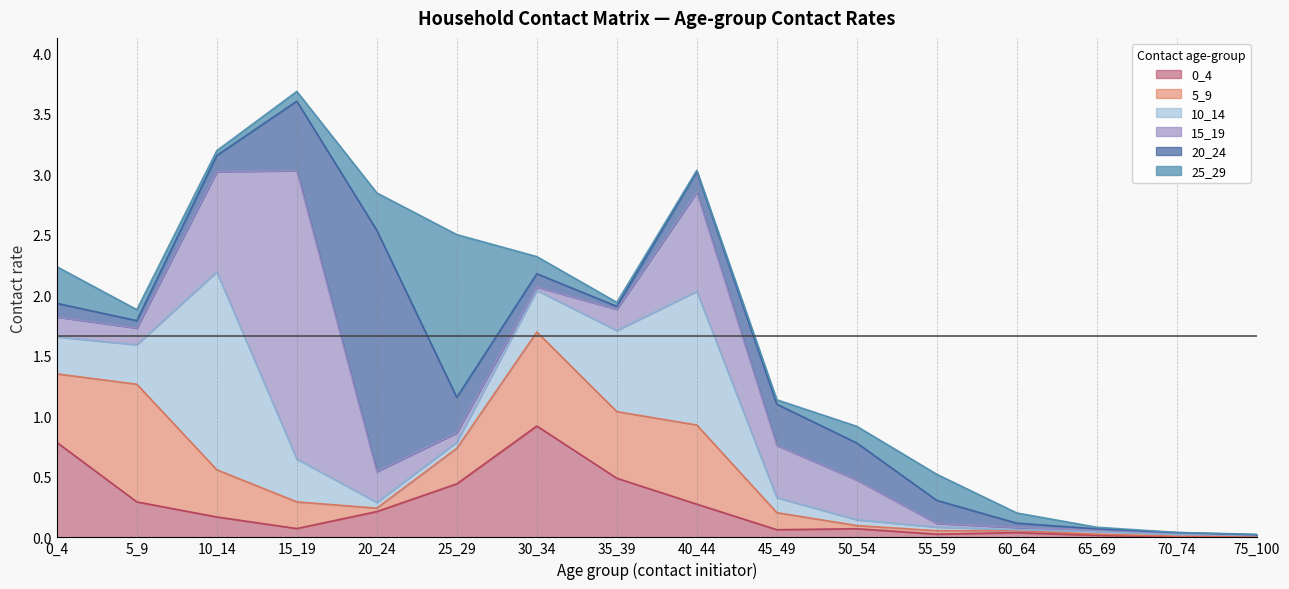

Count the number of categories in the chart.

16